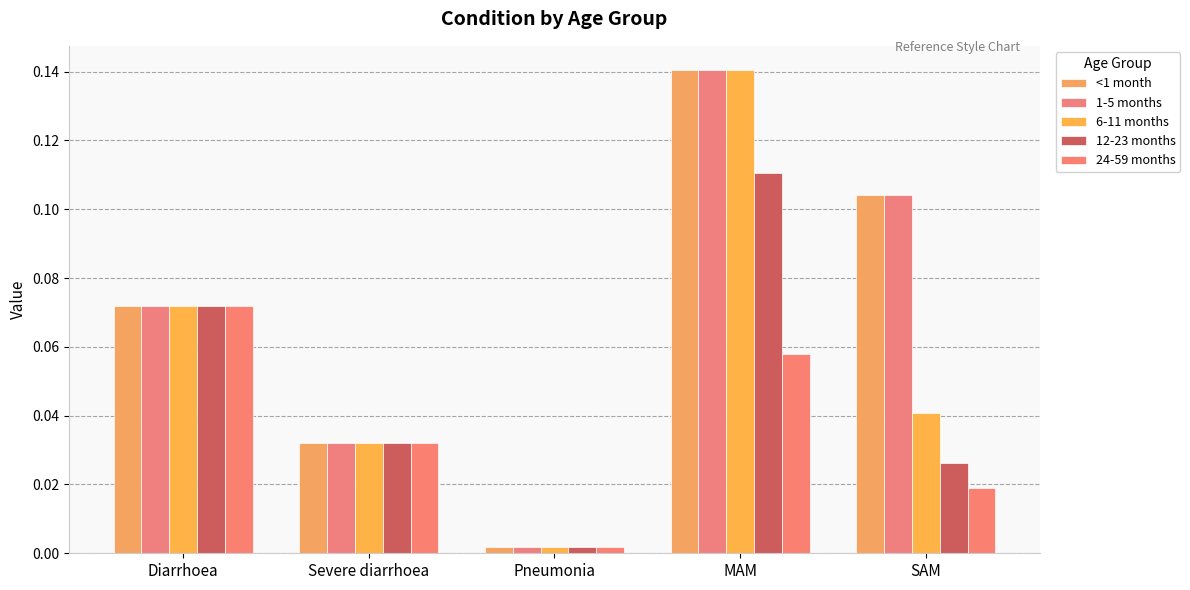

Which series has the largest total across all categories?

<1 month